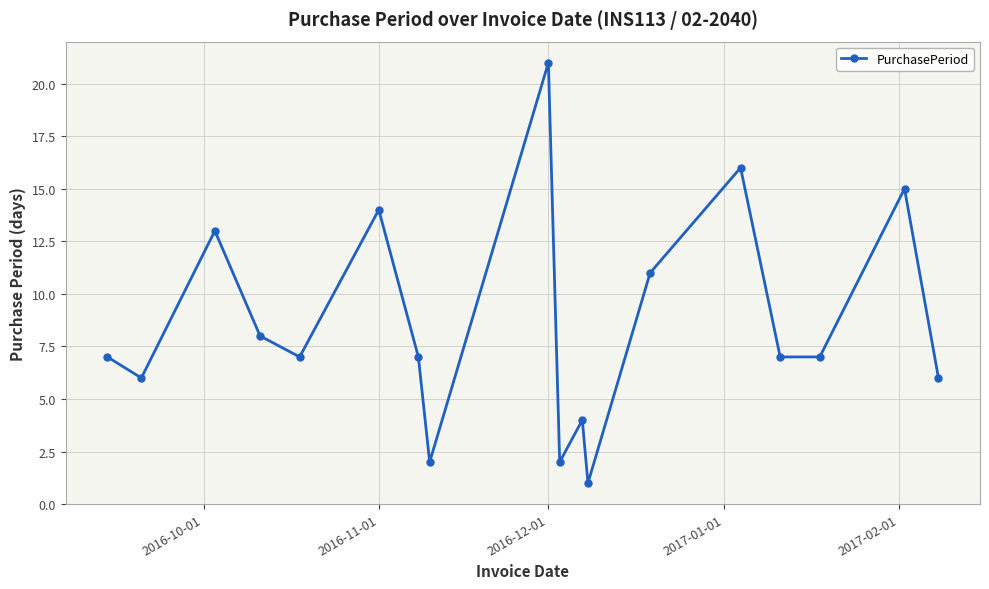

How many points are higher than both their immediate neighbors (excluding endpoints)?

6